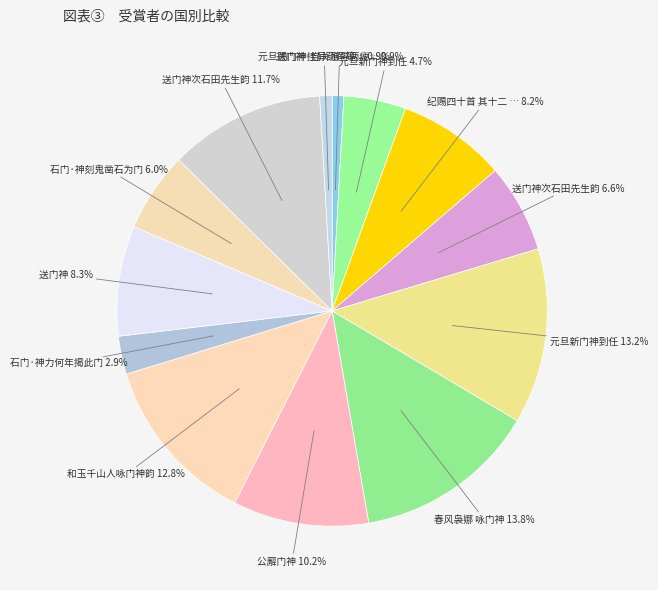

Rank the categories by value from highest to lowest.

春风袅娜 咏门神, 元旦新门神到任, 和玉千山人咏门神韵, 送门神次石田先生韵, 公廨门神, 送门神, 纪赐四十首 其十二 元旦赐门神挂屏葫芦等物岁以为常, 送门神次石田先生韵, 石门·神刻鬼凿石为门, 元旦新门神到任, 石门·神力何年揭此门, 元旦赐门神挂屏葫芦等物岁以为常, 送门神·抱关憔悴两疲兵